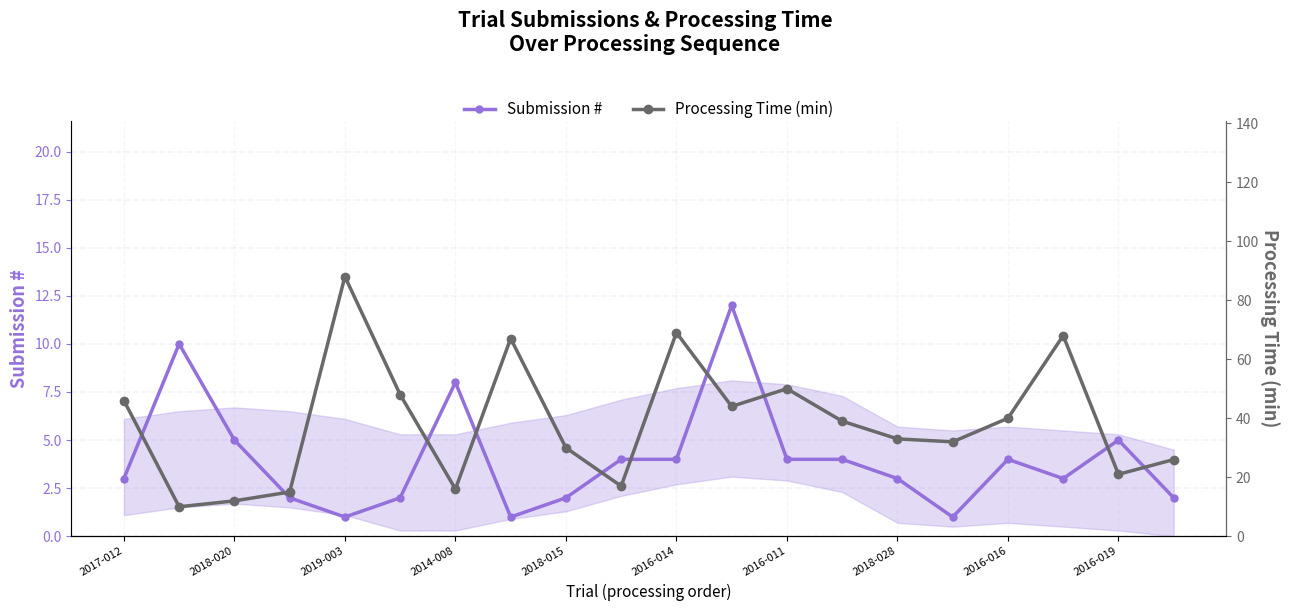

Reading left to right, transcribe all the data shown in this chart.

Submission #: 3	10	5	2	1	2	8	1	2	4	4	12	4	4	3	1	4	3	5	2
Processing Time (min): 46	10	12	15	88	48	16	67	30	17	69	44	50	39	33	32	40	68	21	26